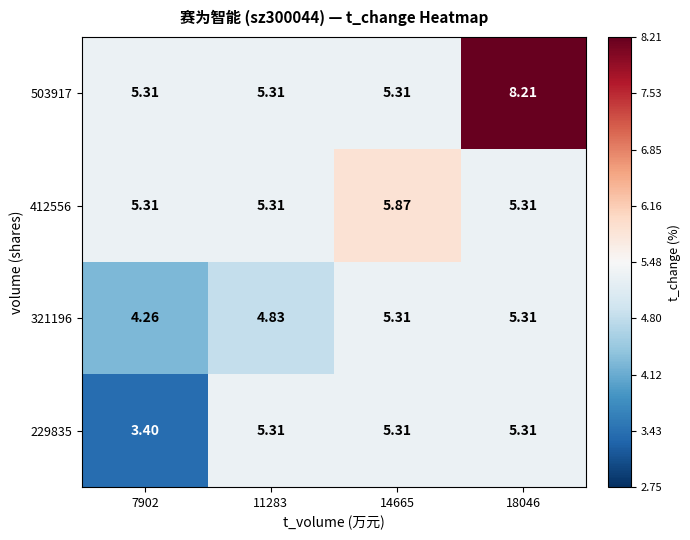

Is the value of 503917 at 7902 greater than the value of 321196 at 11283?

Yes